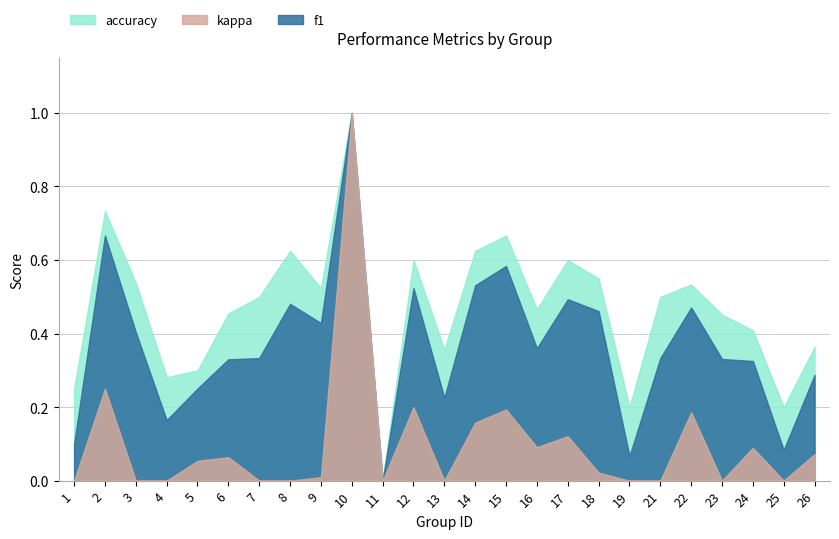

Between 1 and 6, which is larger?

6